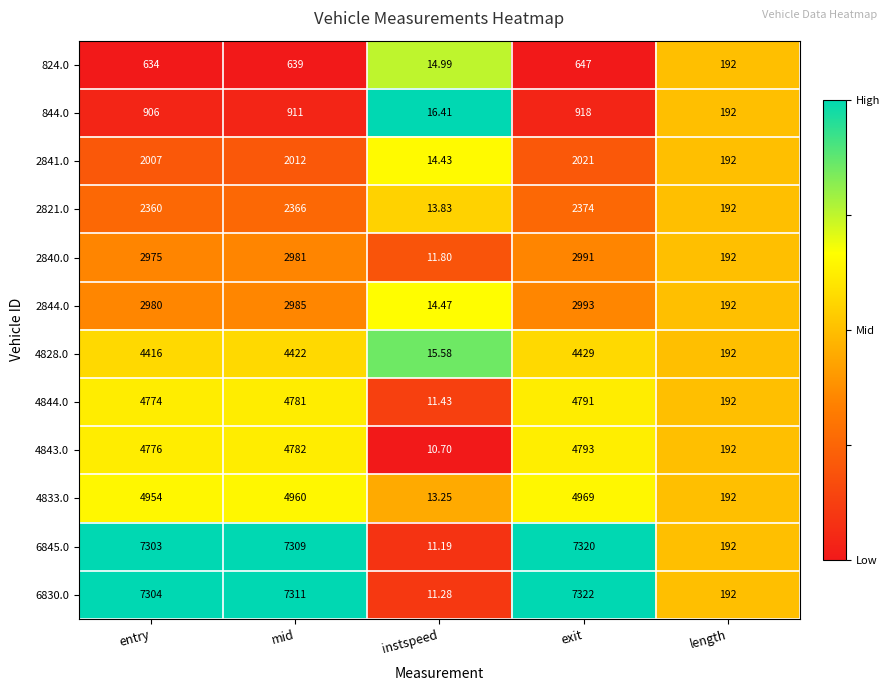

At which category is the sum across all series the highest?

exit